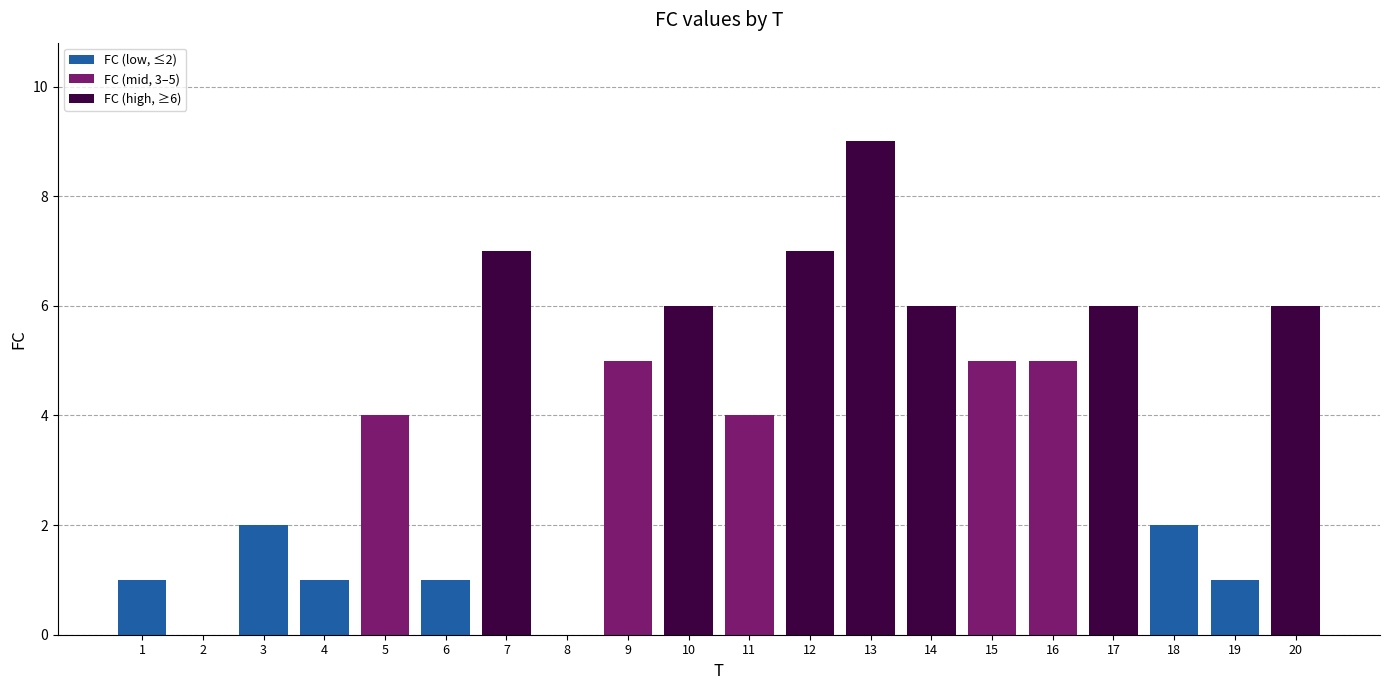

What is the greatest value displayed?

9